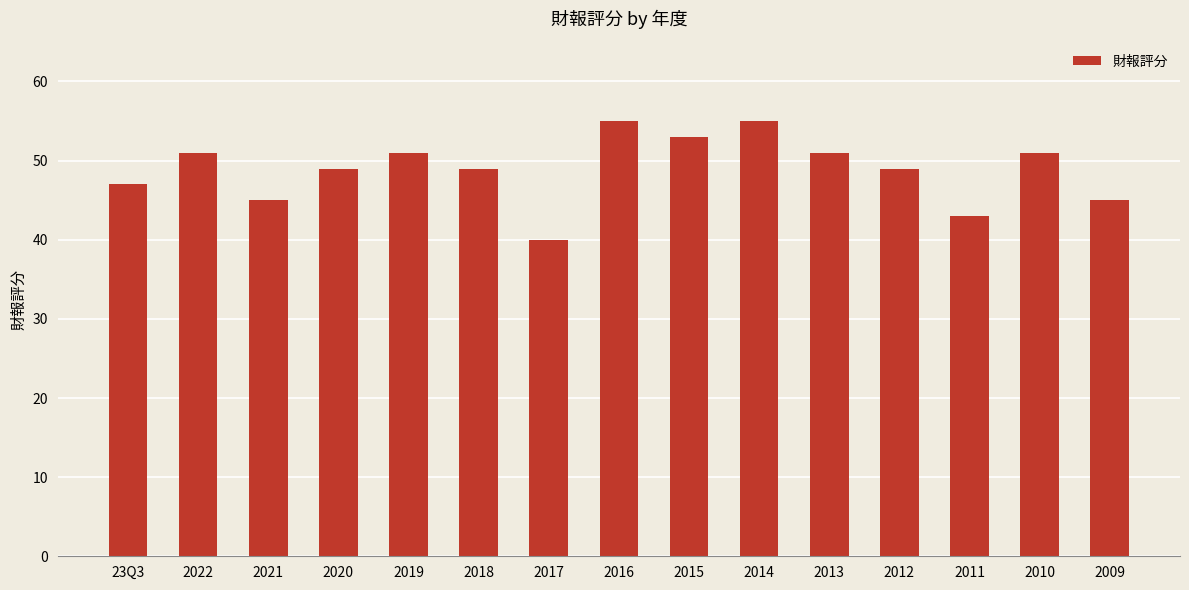

What is the sum of the values at 23Q3 and 2013?

98